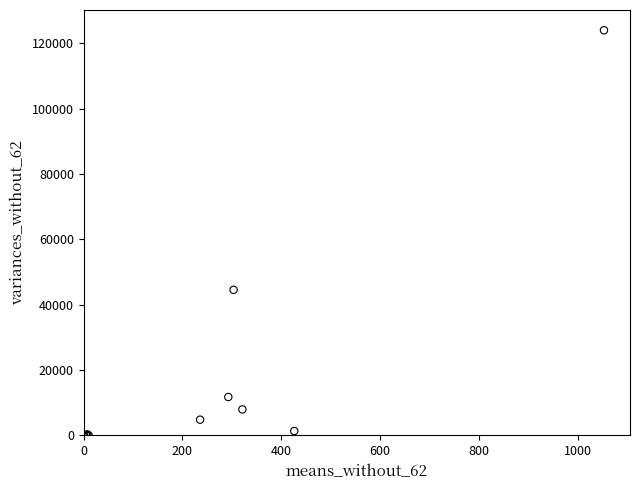

What Y value in the scatter plot is closest to 62002?

44540.8